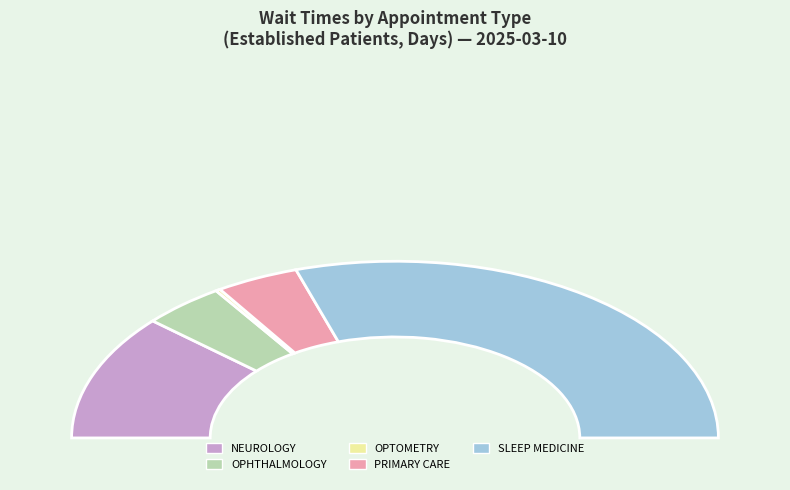

What percentage do SLEEP MEDICINE and OPTOMETRY together represent?

60.4%